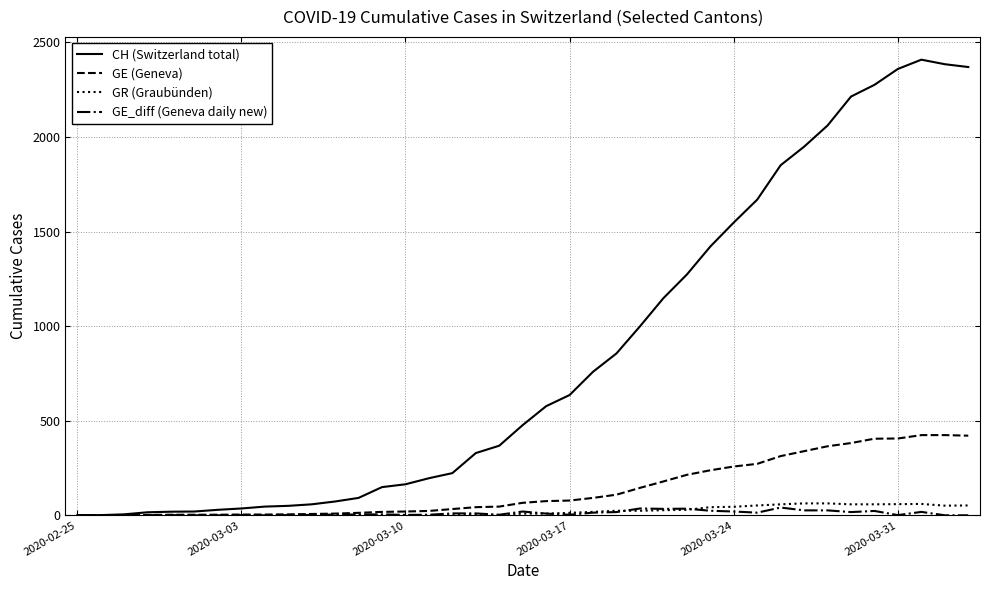

Which series has the widest spread of values?

CH (Switzerland total)